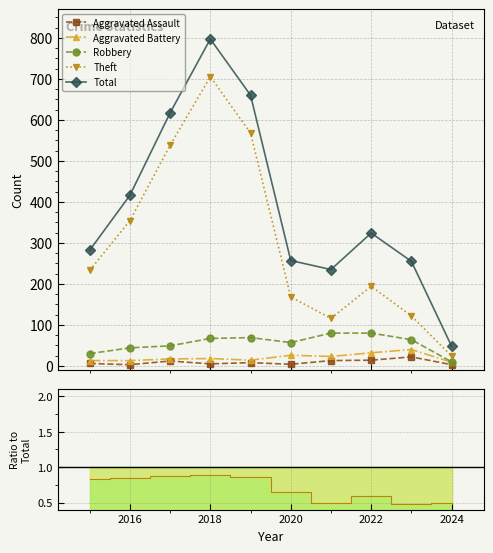

How many lines are shown in the chart?

5